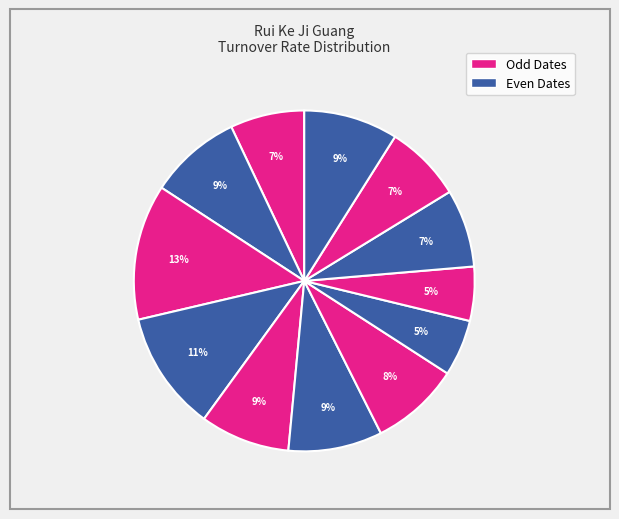

Which category has the biggest portion of the pie?

2019-03-08